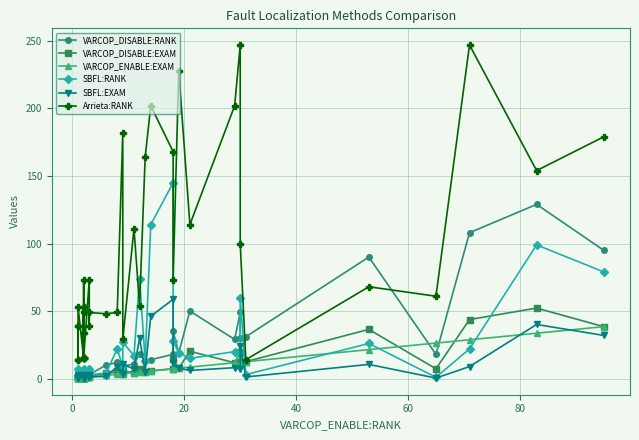

What is the sum of all SBFL:EXAM values?

356.7